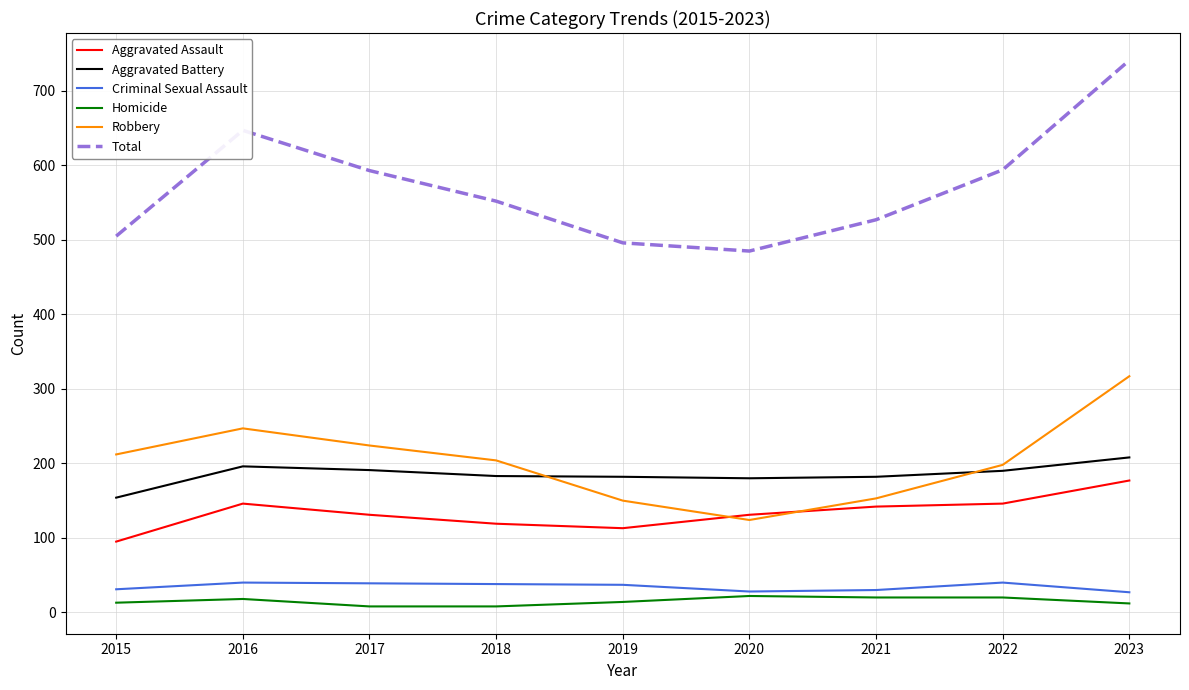

At 2017, list the series in order from smallest to largest.

Homicide, Criminal Sexual Assault, Aggravated Assault, Aggravated Battery, Robbery, Total